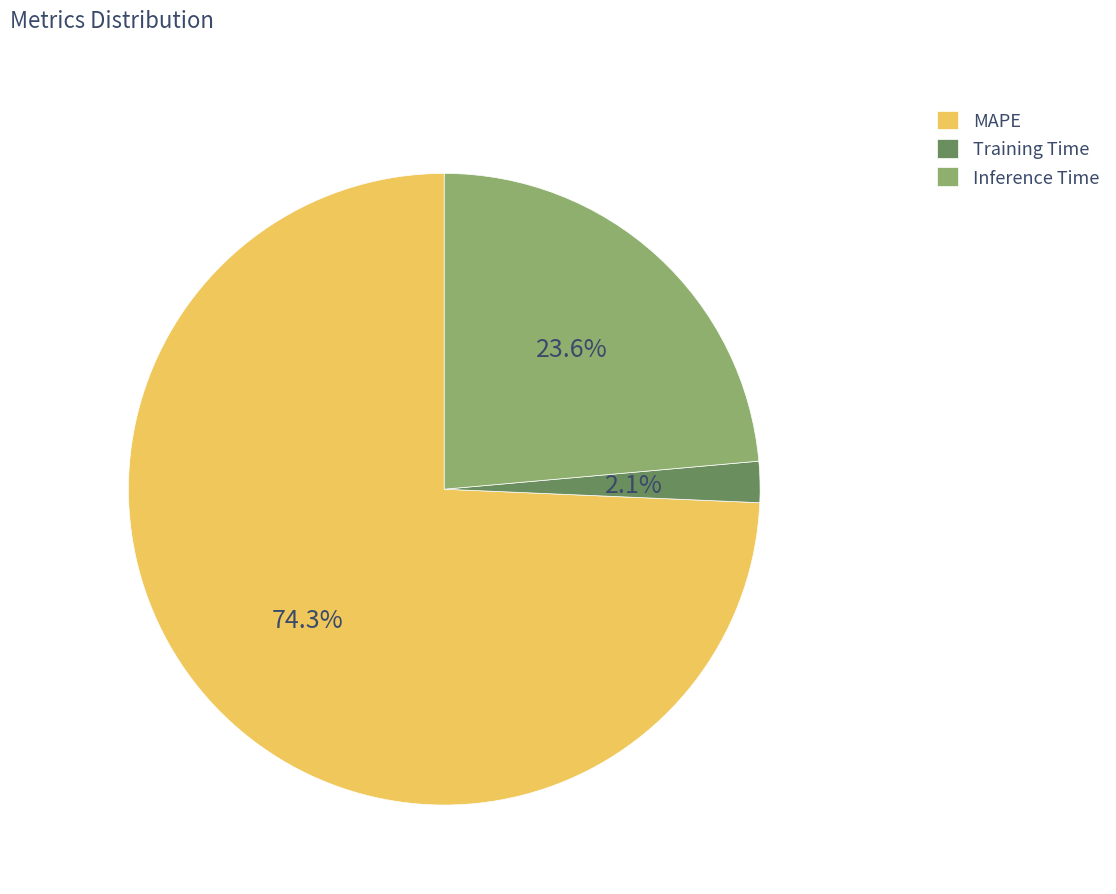

To the nearest percent, what percentage of the pie is Inference Time?

24%